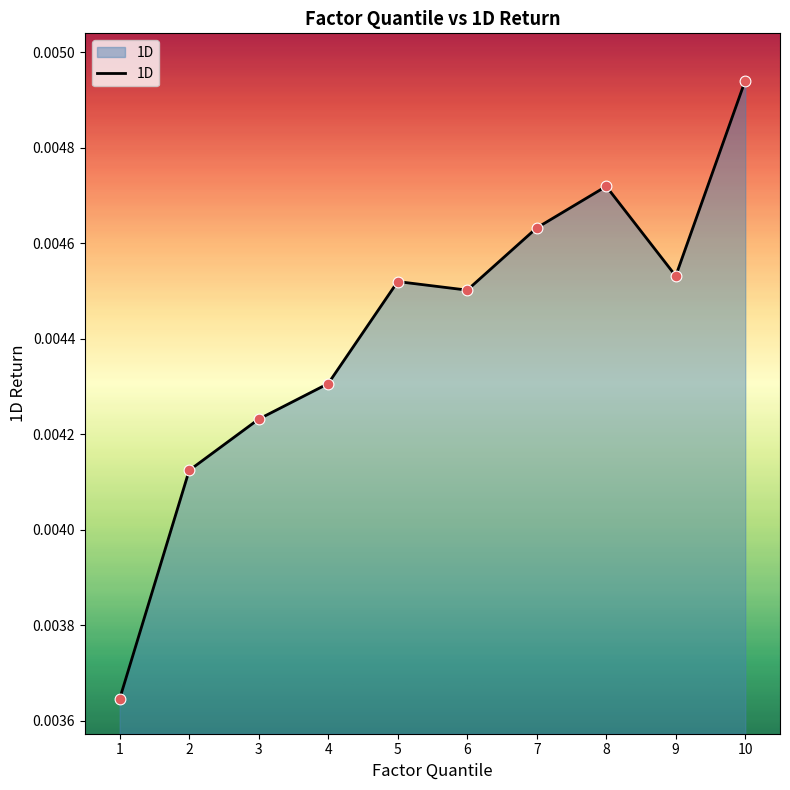

Which has a higher value, 10 or 3?

10